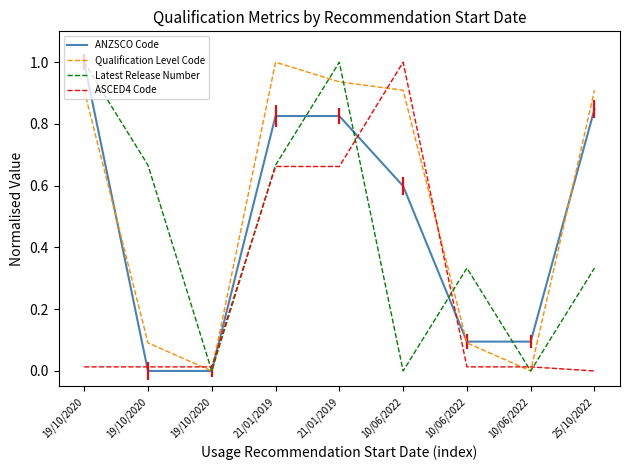

Which series has the widest spread of values?

ANZSCO Code